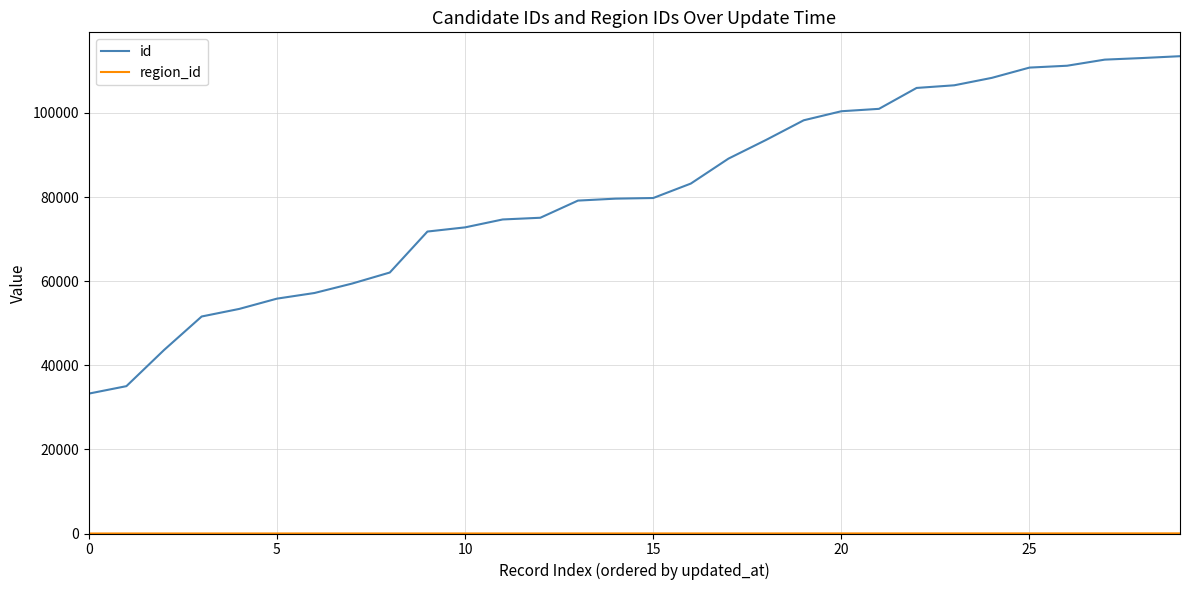

Which series has the widest spread of values?

id